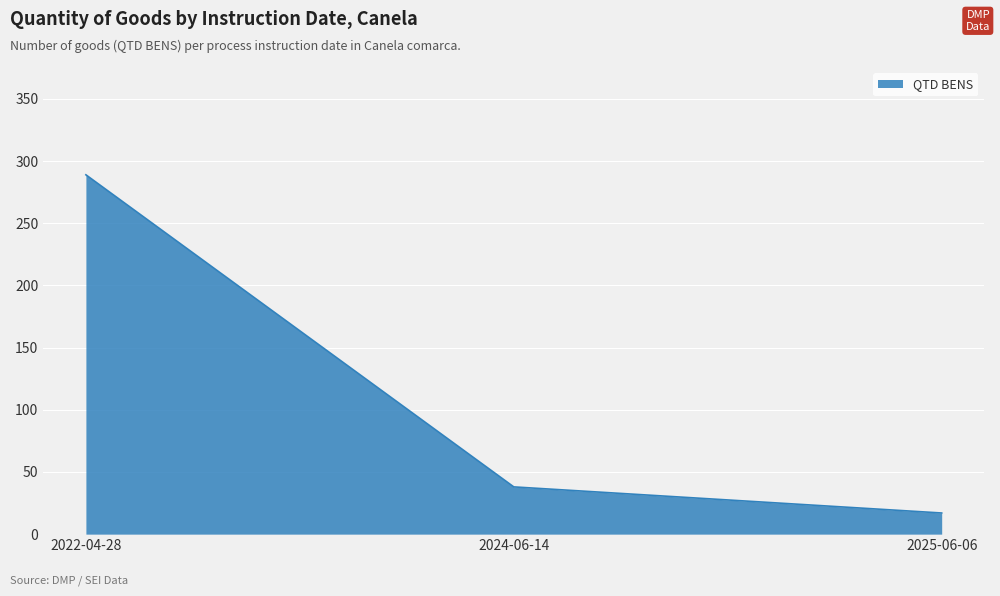

The value at 2024-06-14 is 38. True or false?

True